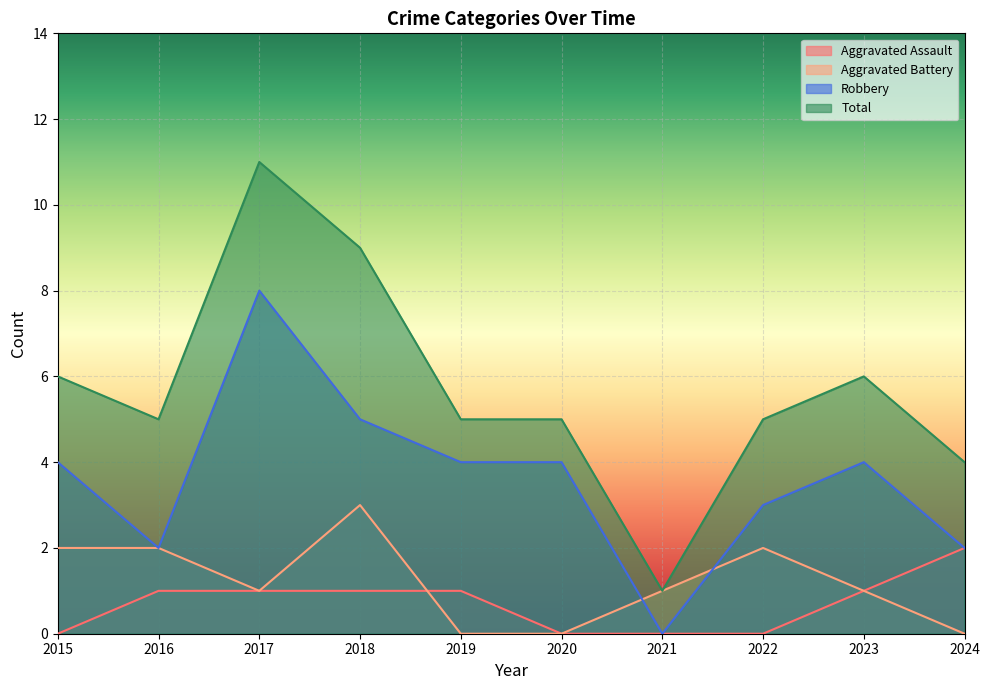

How many times do Robbery and Aggravated Battery cross each other?

2